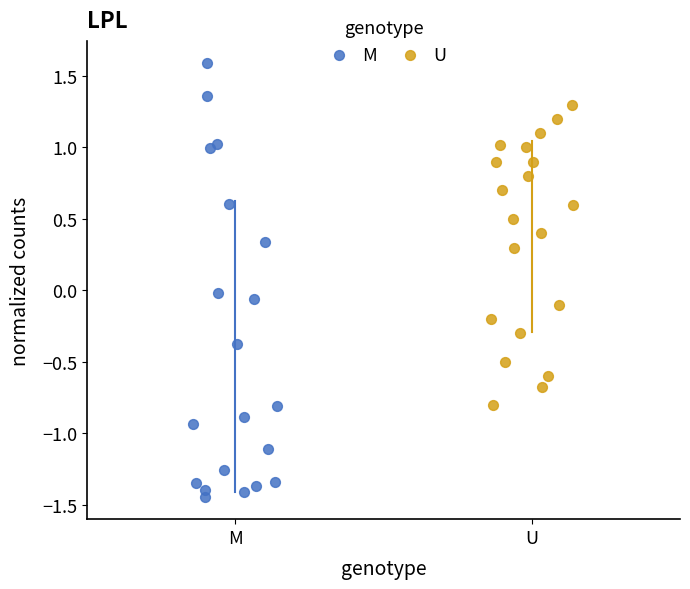

Which series has the widest spread of Y values?

M